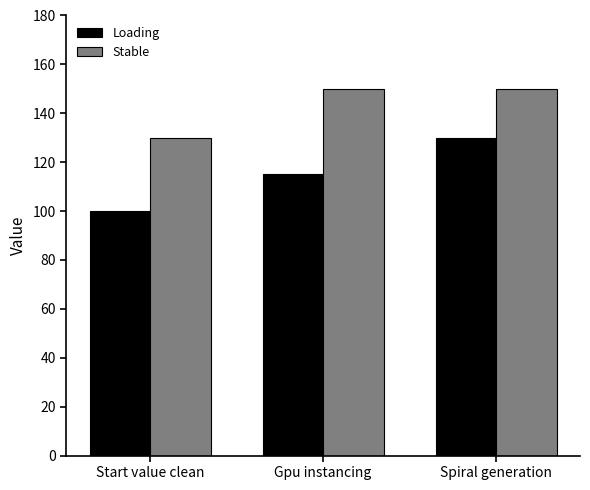

Reading left to right, transcribe all the data shown in this chart.

Loading: 100	115	130
Stable: 130	150	150